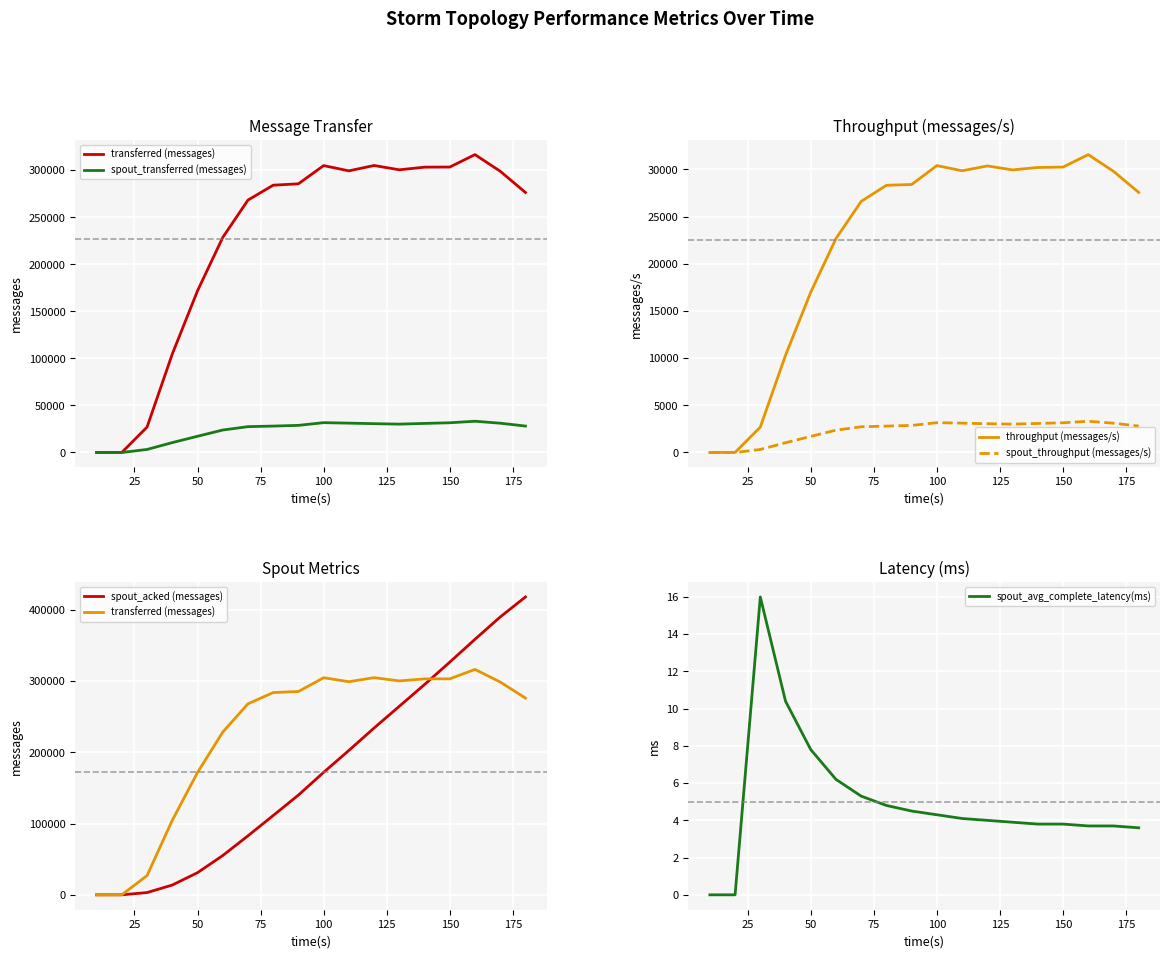

True or false: spout_throughput (messages/s) and spout_avg_complete_latency(ms) cross at least once.

False